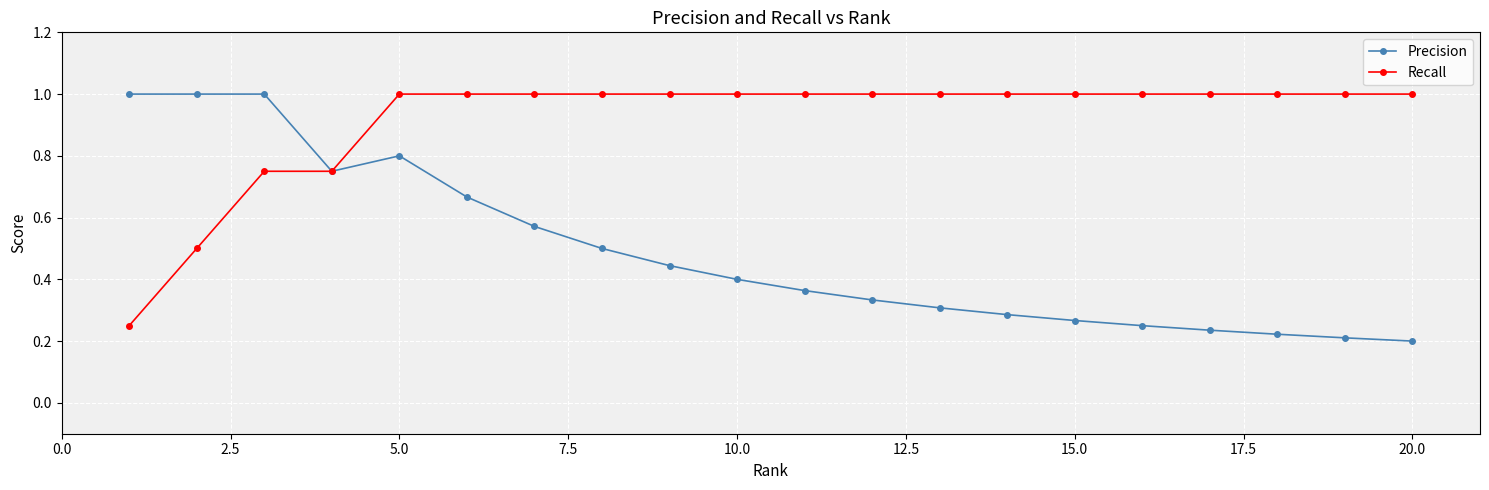

What is the greatest value displayed?

1.0